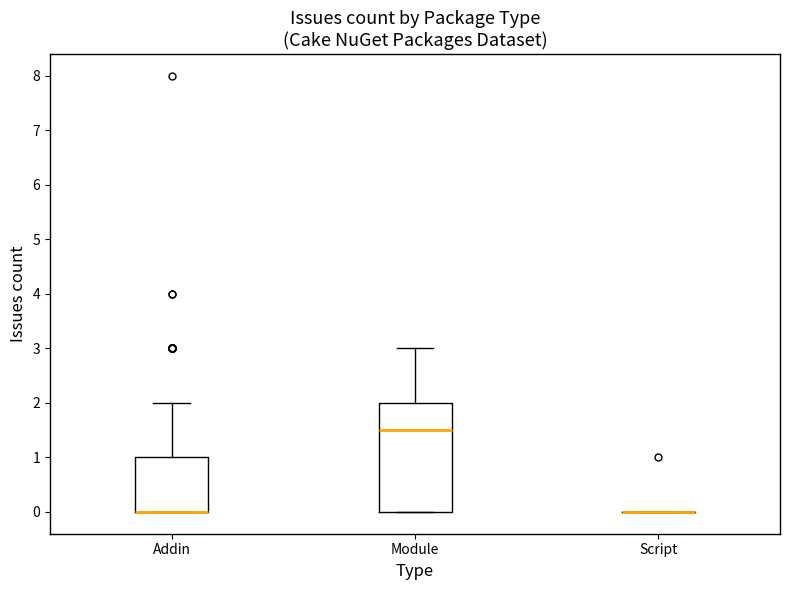

Reading left to right, transcribe this box plot: for each box, give where its median line is, the range the box spans, and where its two whiskers end, as read against the y-axis. The values are not printed on the chart, so give them approximately, as read against the axis.

Addin: median 0.0 (drawn on the box's lower edge), box 0.0 to 1.0, whiskers 0.0 to 2.0
Module: median 1.5, box 0.0 to 2.0, whiskers 0.0 to 3.0
Script: box collapsed to a line at 0.0, whiskers 0.0 to 0.0